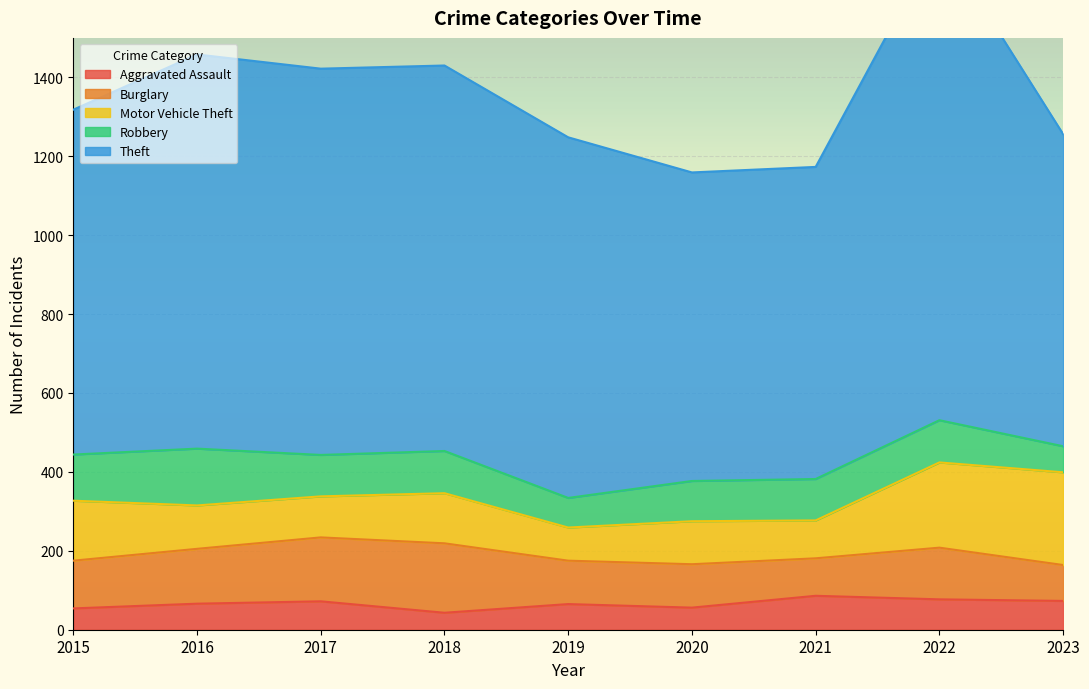

Reading right to left, extract all data points from this chart.

Aggravated Assault: 73	77	86	56	65	43	72	66	54
Burglary: 91	131	95	110	110	176	162	139	121
Motor Vehicle Theft: 235	216	96	109	84	127	104	110	152
Robbery: 66	107	105	102	75	107	105	144	117
Theft: 791	1222	791	782	914	977	979	999	874